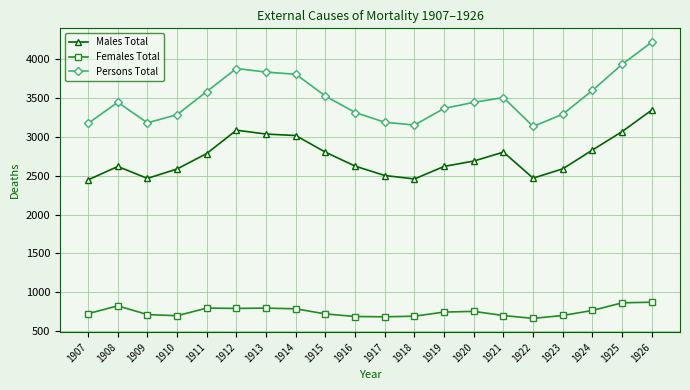

Which series has the largest range (max minus min)?

Persons Total